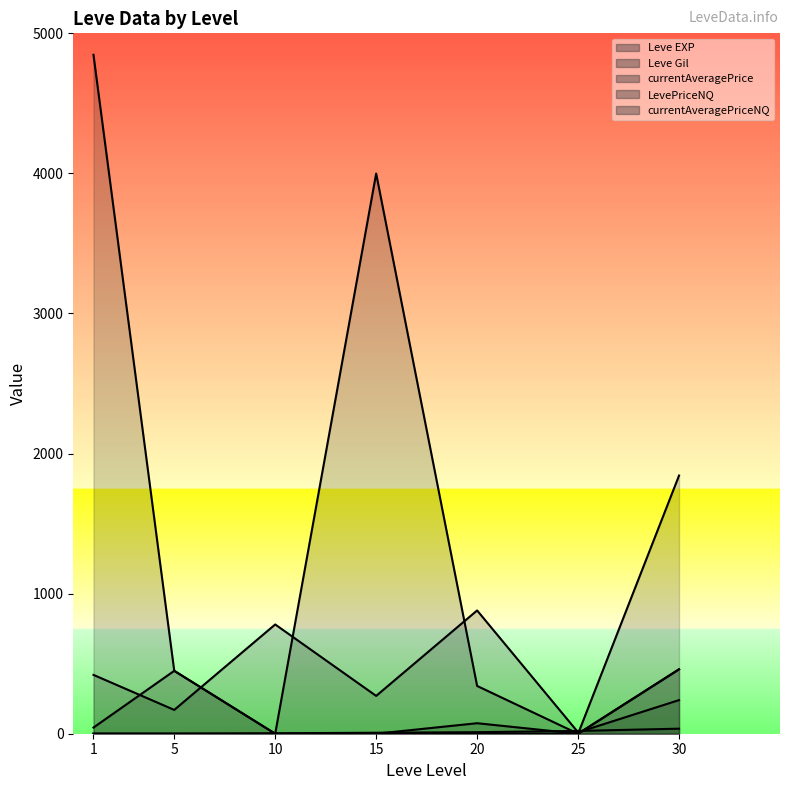

Which series ends up on top after the final intersection of currentAveragePrice and Leve Gil?

currentAveragePrice